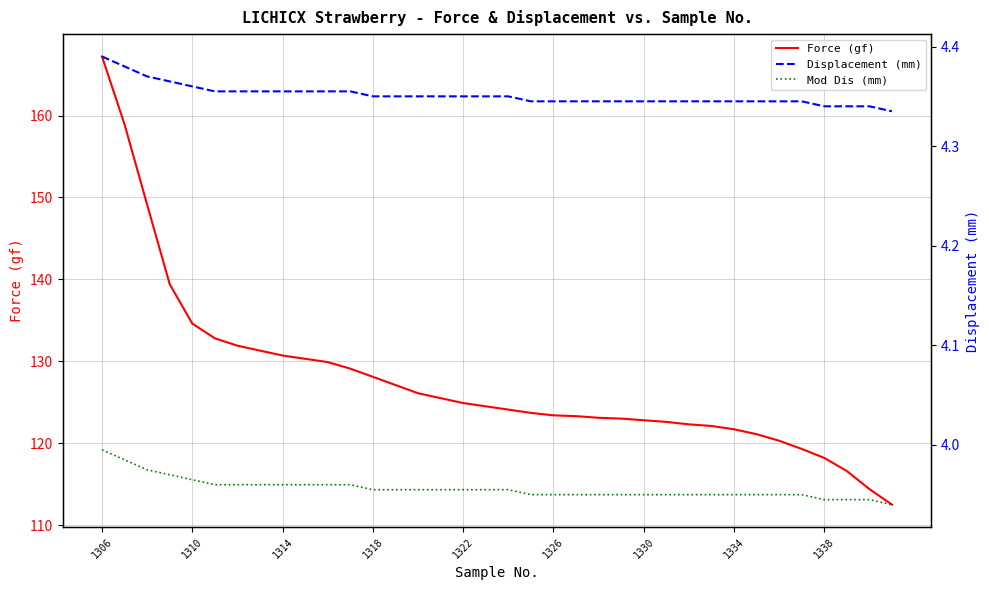

What is the sum of all Mod Dis (mm) values?

142.4